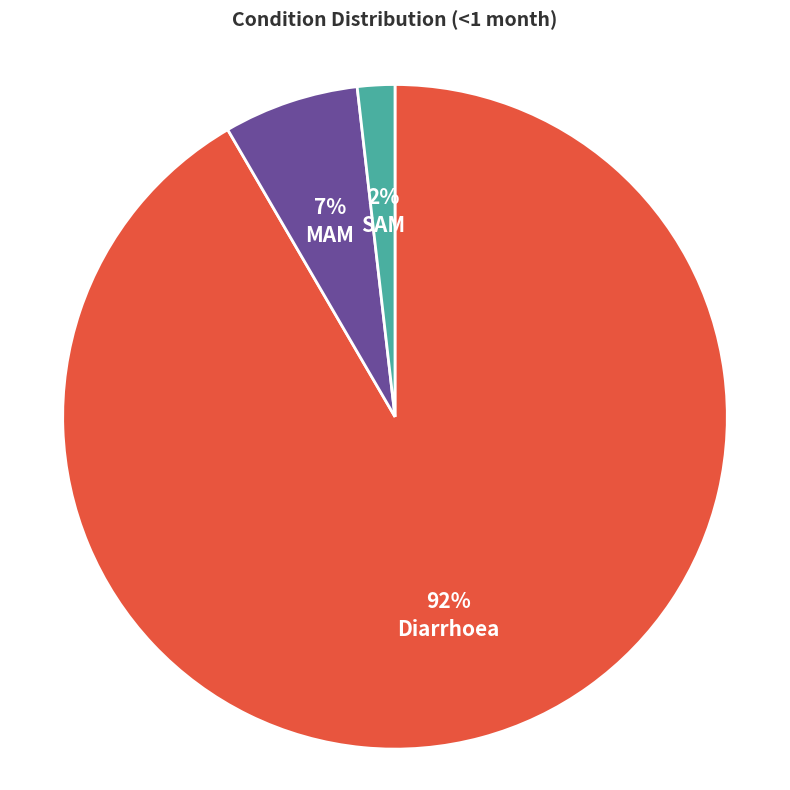

To the nearest percent, what portion does SAM represent?

2%